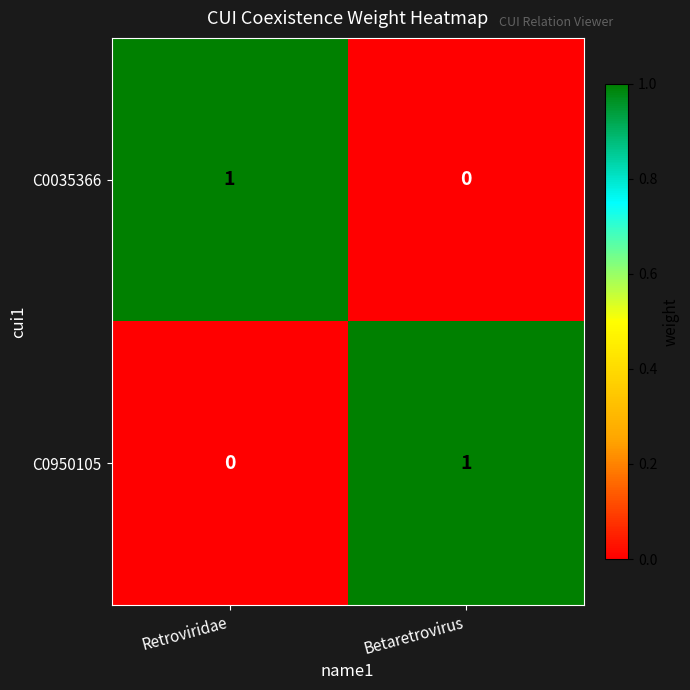

How many categories are shown in the chart?

2